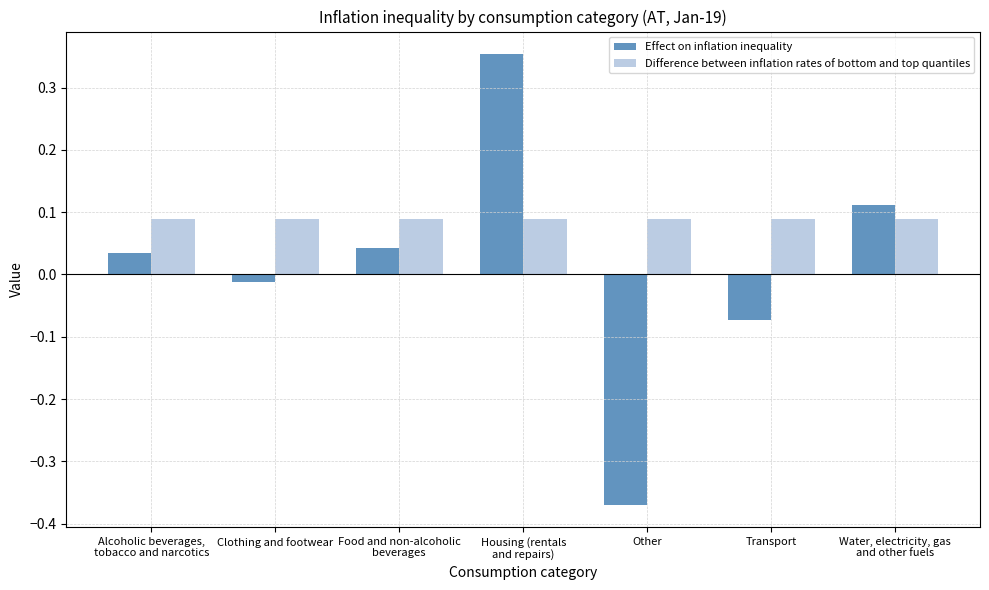

How many bars are there in total?

14